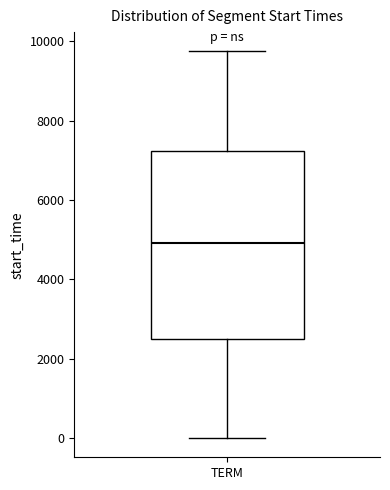

Read this box plot against the y-axis: the position of the median line, the range covered by the box, and the ends of both whiskers. The values are not printed on the chart, so give them approximately, as read against the axis.

median 5000, box 2400 to 7200, whiskers 0 to 9800